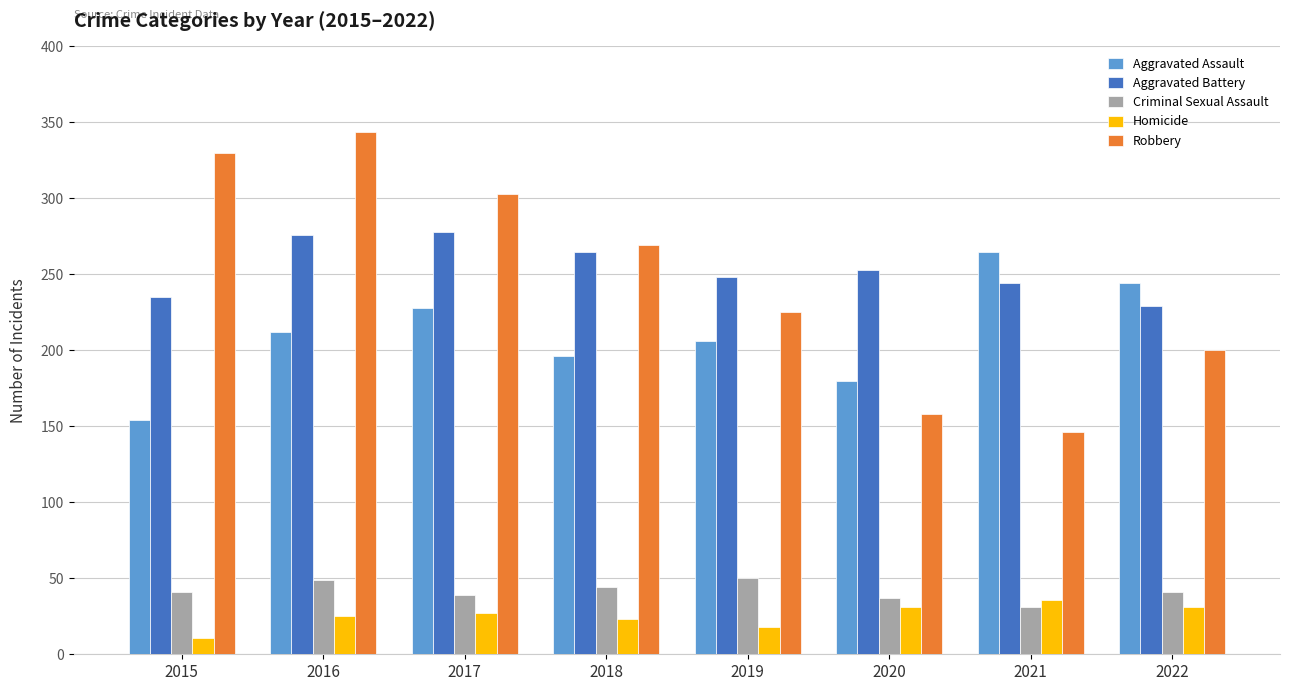

At which category is the sum across all series the highest?

2016